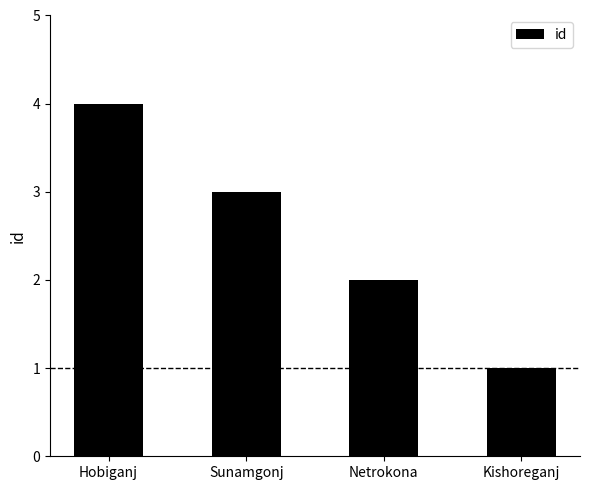

What is the label of the 2nd bar from the right?

Netrokona